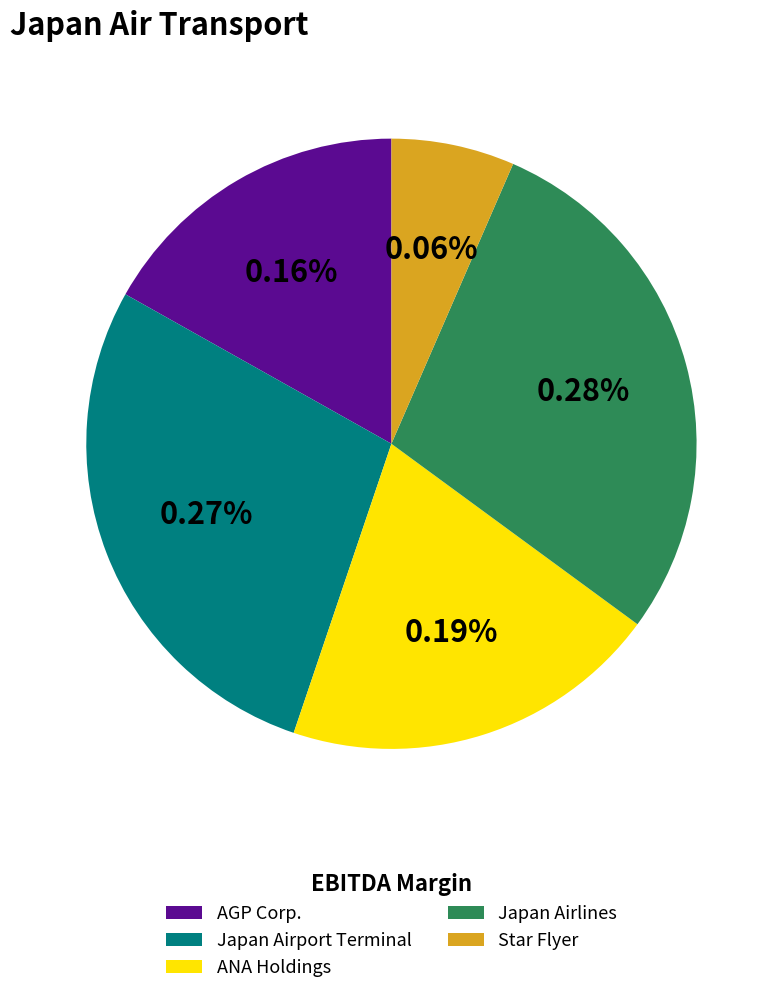

Rank the categories by value from highest to lowest.

Japan Airlines Co., Ltd. (TSE:9201), Japan Airport Terminal Co., Ltd., ANA Holdings Inc. (TSE:9202), AGP Corporation (JASDAQ:9377), Star Flyer Inc. (TSE:9206)